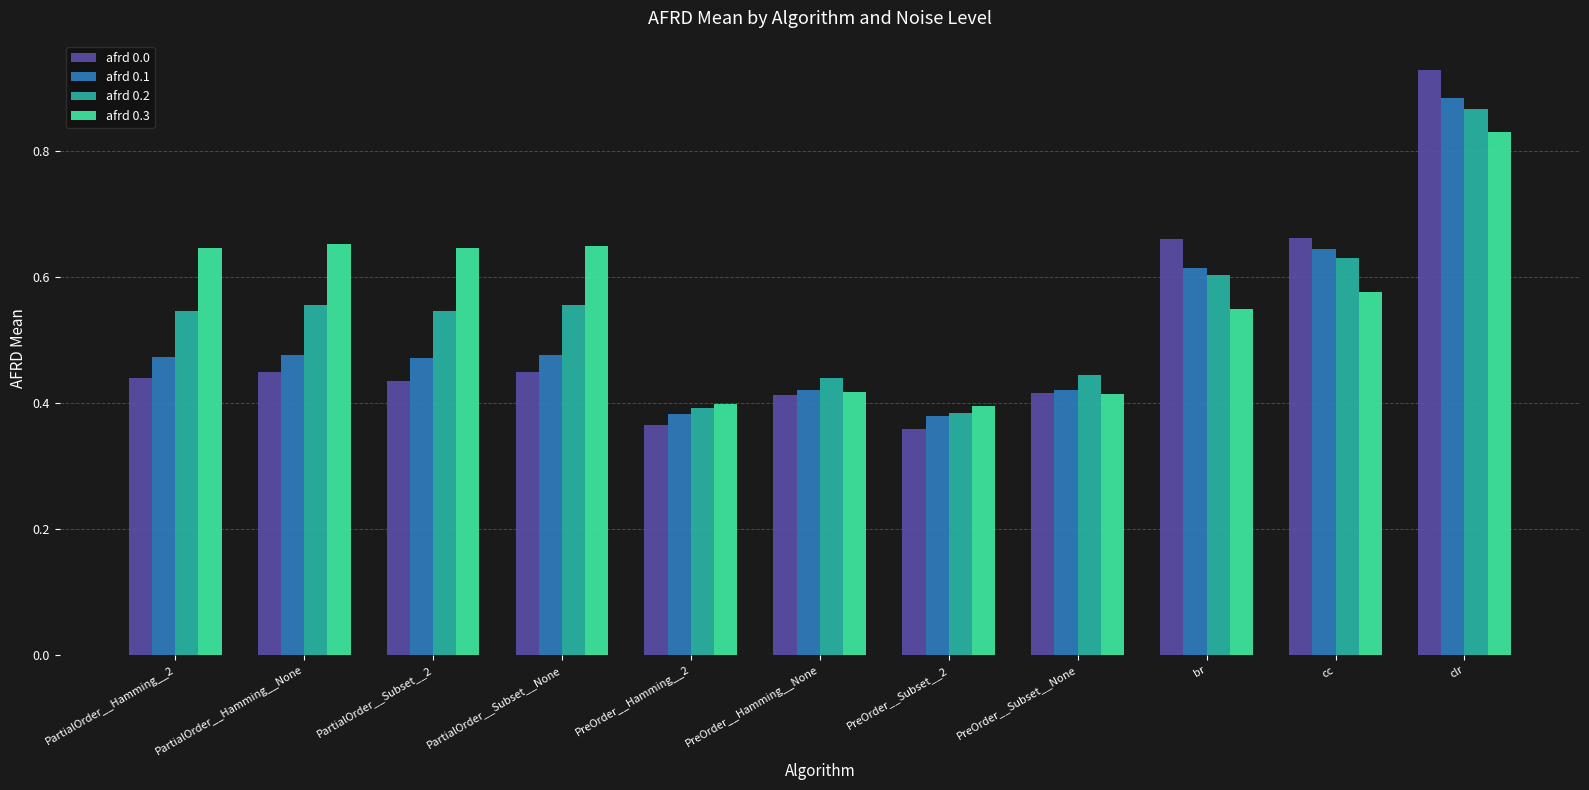

What is the label of the 2nd bar from the left?

PartialOrder__Hamming__None